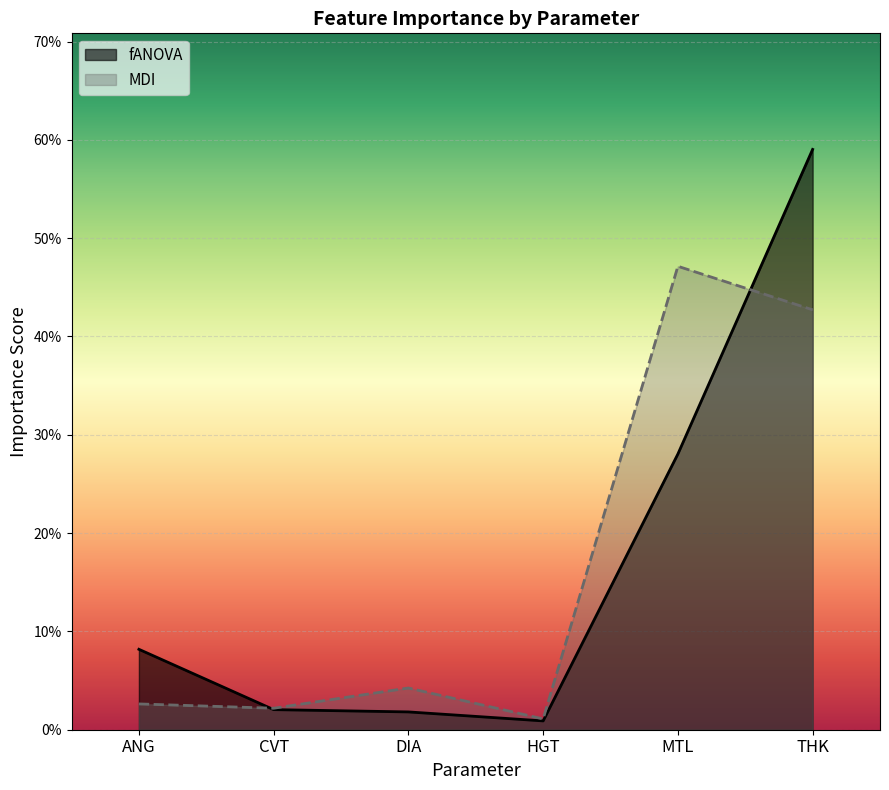

What position from the right is DIA?

4